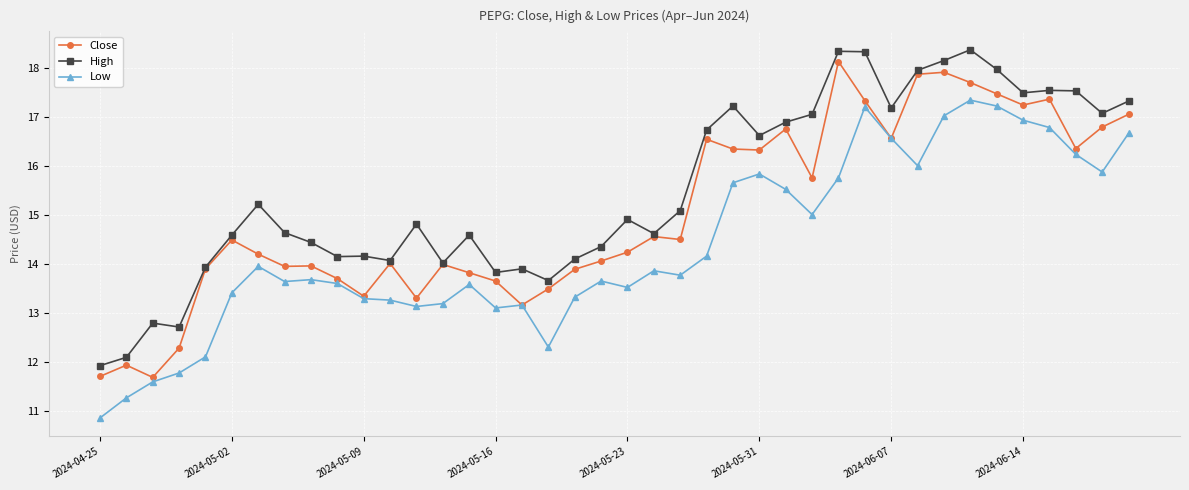

Is this an area chart (filled region under the line)?

No